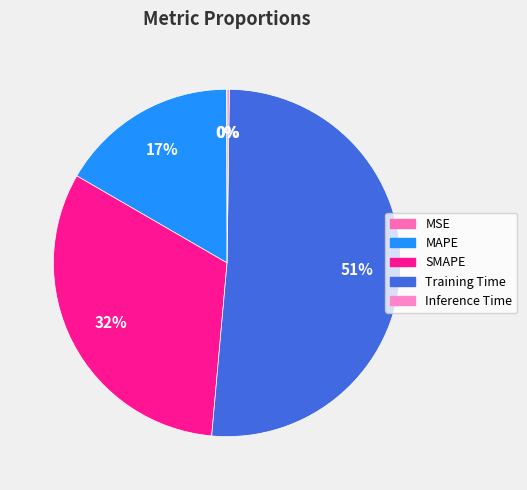

How many slices are in this pie chart?

5